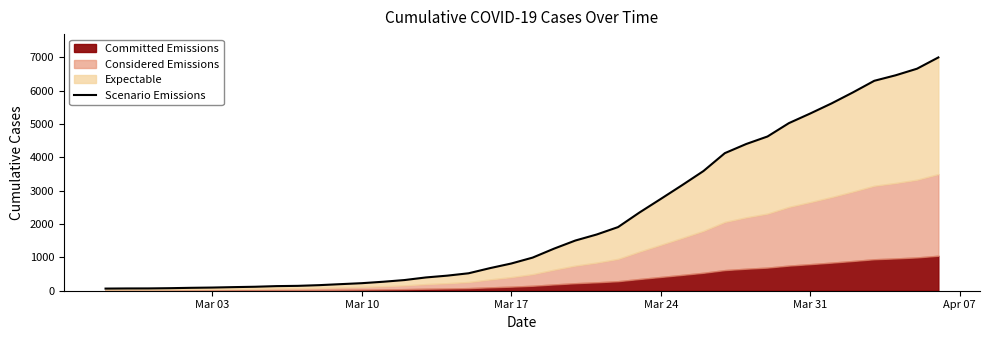

Does the chart display data point markers on the line(s)?

No